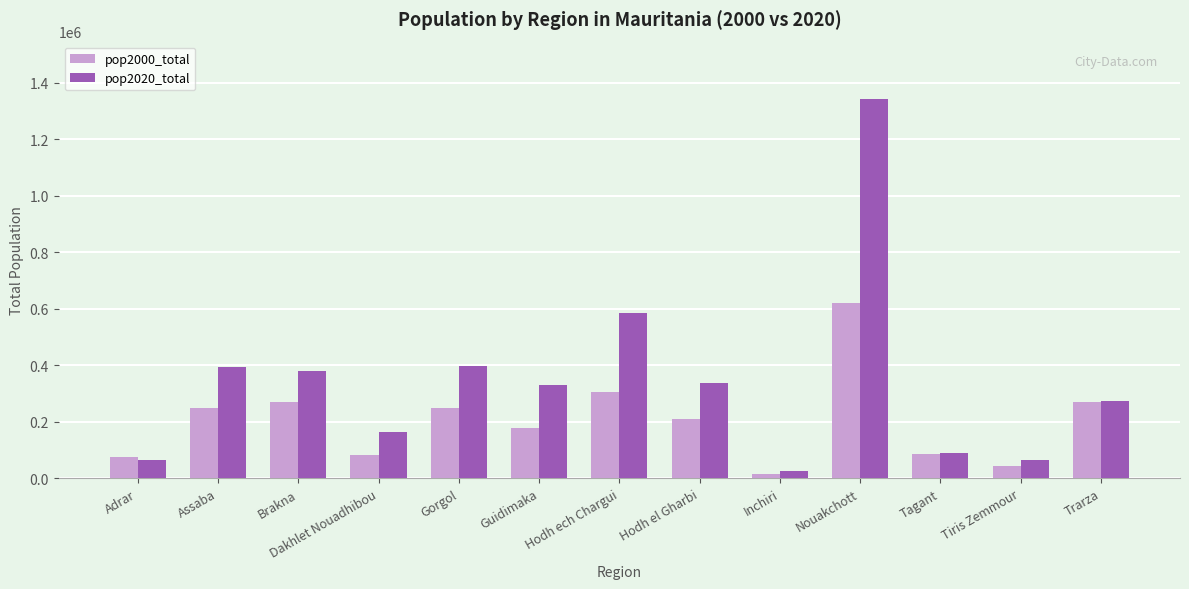

What is the greatest value displayed?

1344102.5